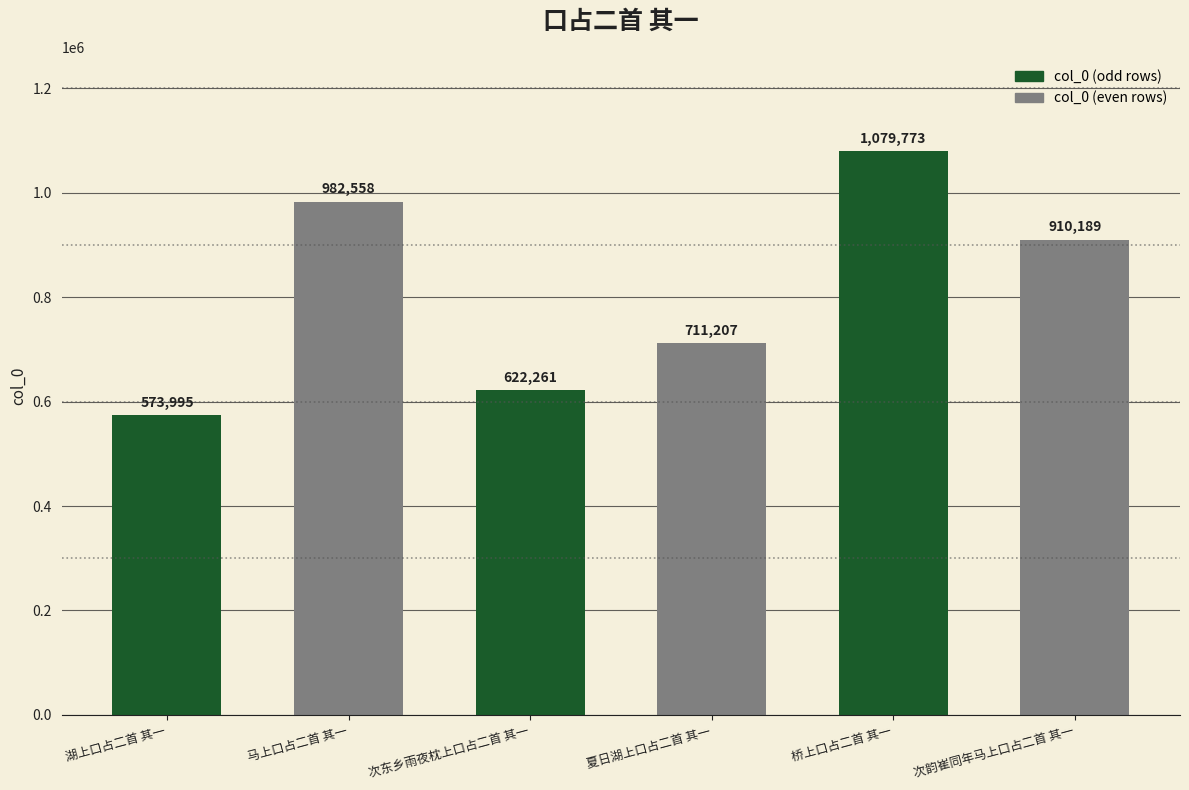

What is the value of the 1st bar from the left?

573995